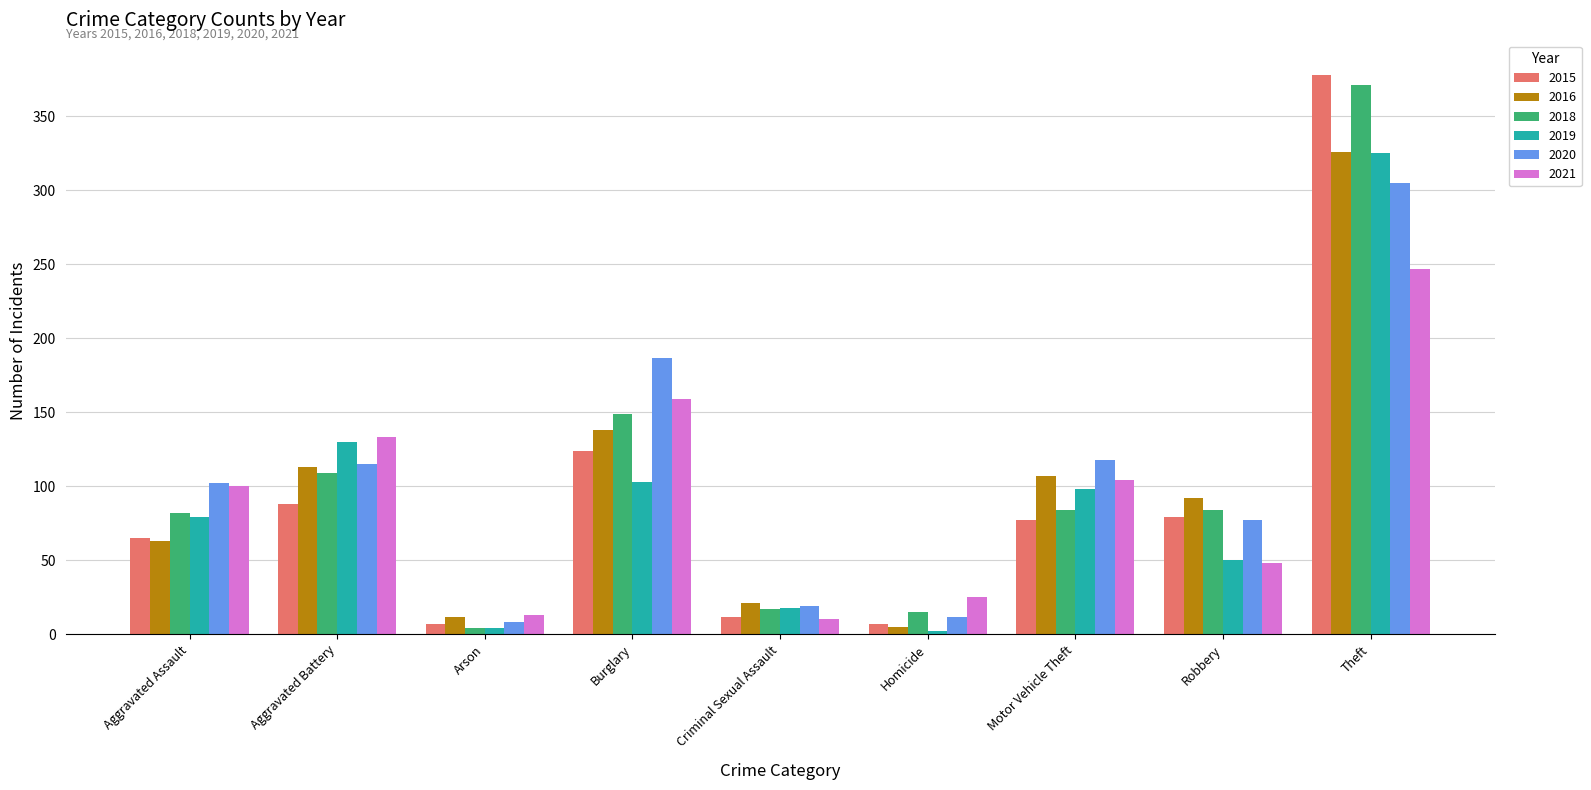

How many categories are shown in the chart?

9